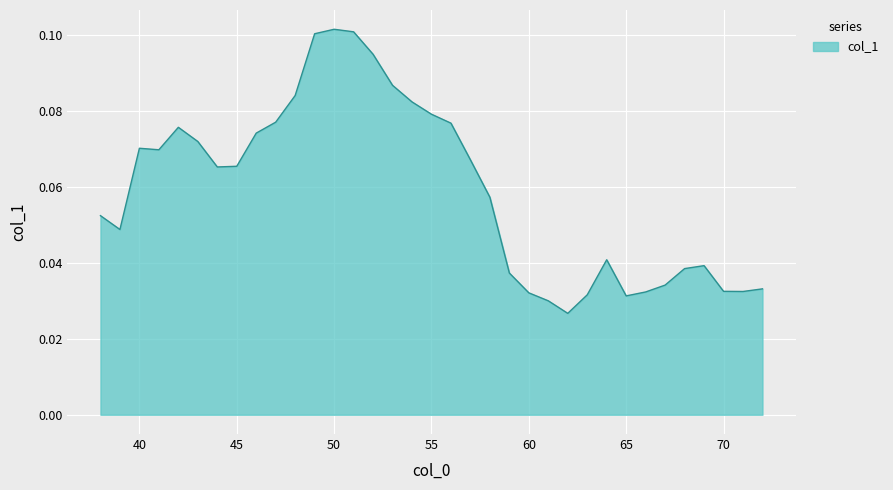

Where is the first local minimum?

39